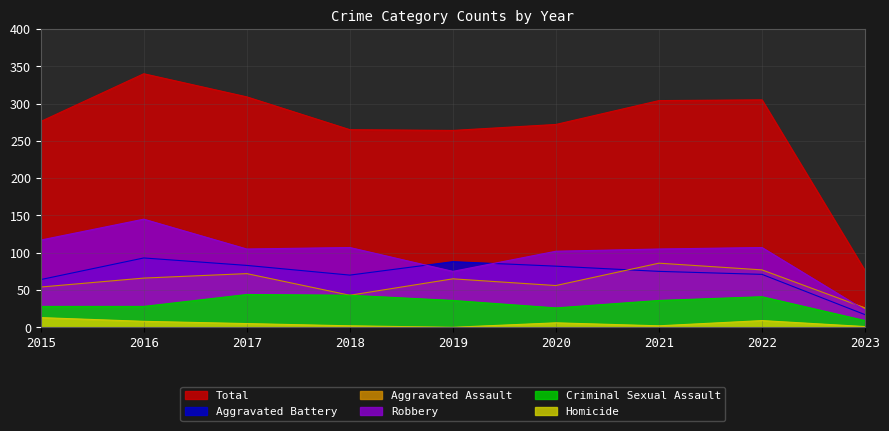

What is the total value across all series at 2023?

152